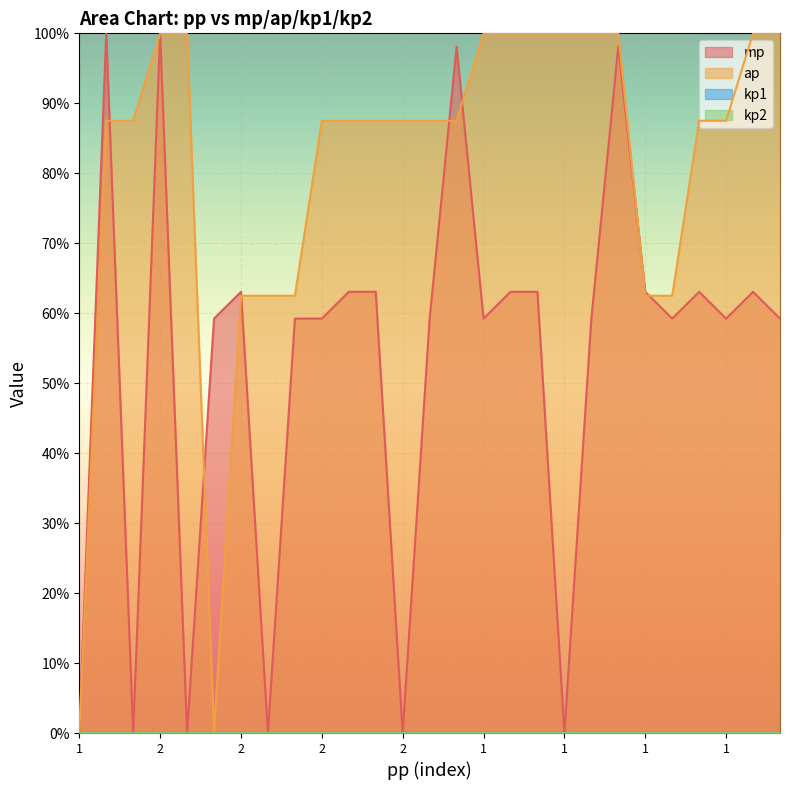

Which category has the lowest value in the mp series?

1